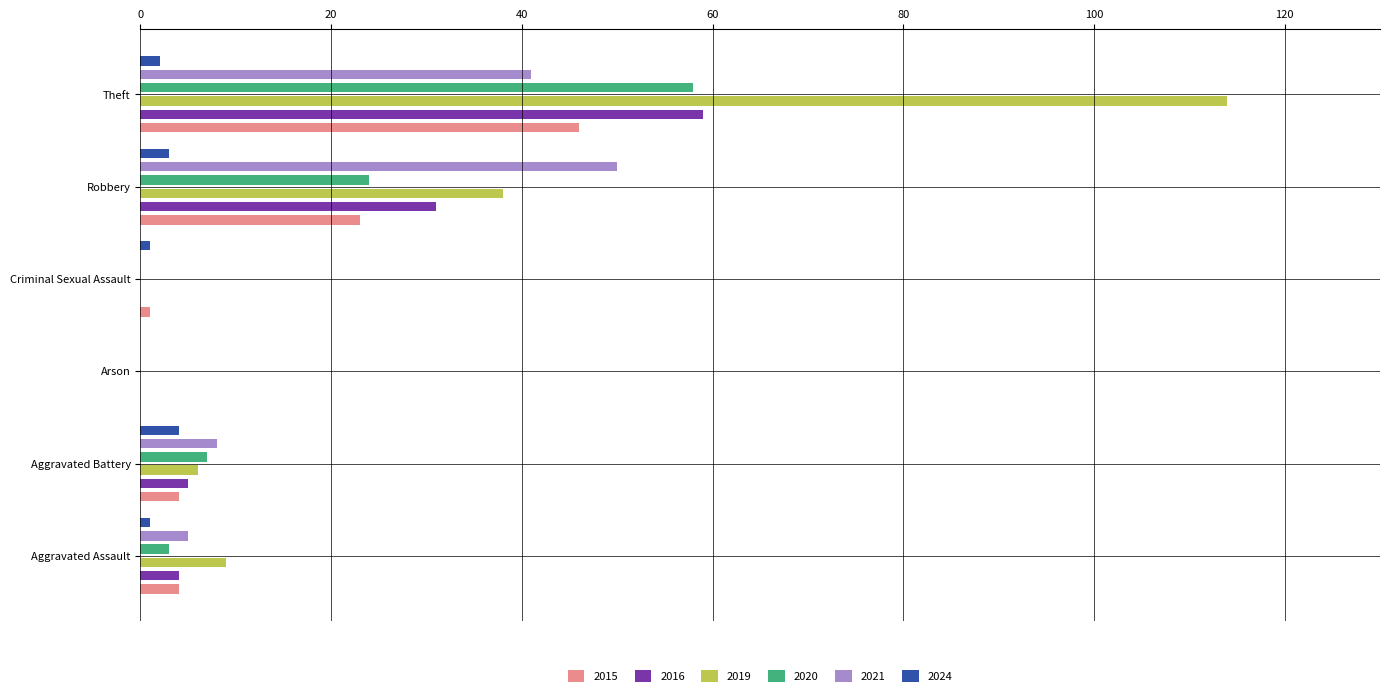

Rank the categories by 2021 value from lowest to highest.

Arson, Criminal Sexual Assault, Aggravated Assault, Aggravated Battery, Theft, Robbery